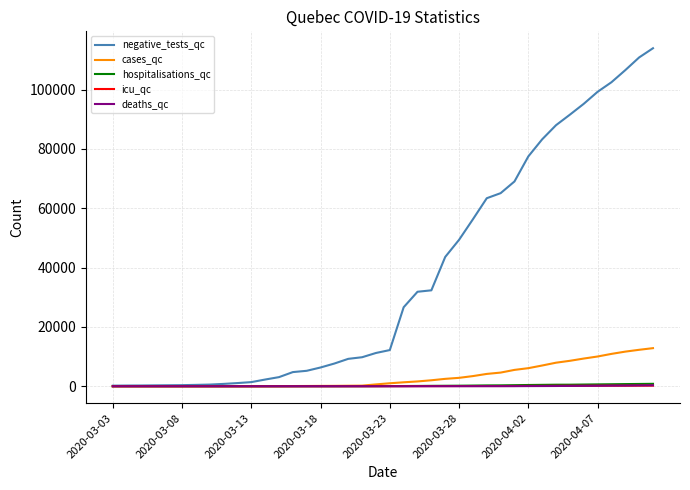

Which series has the largest total across all categories?

negative_tests_qc